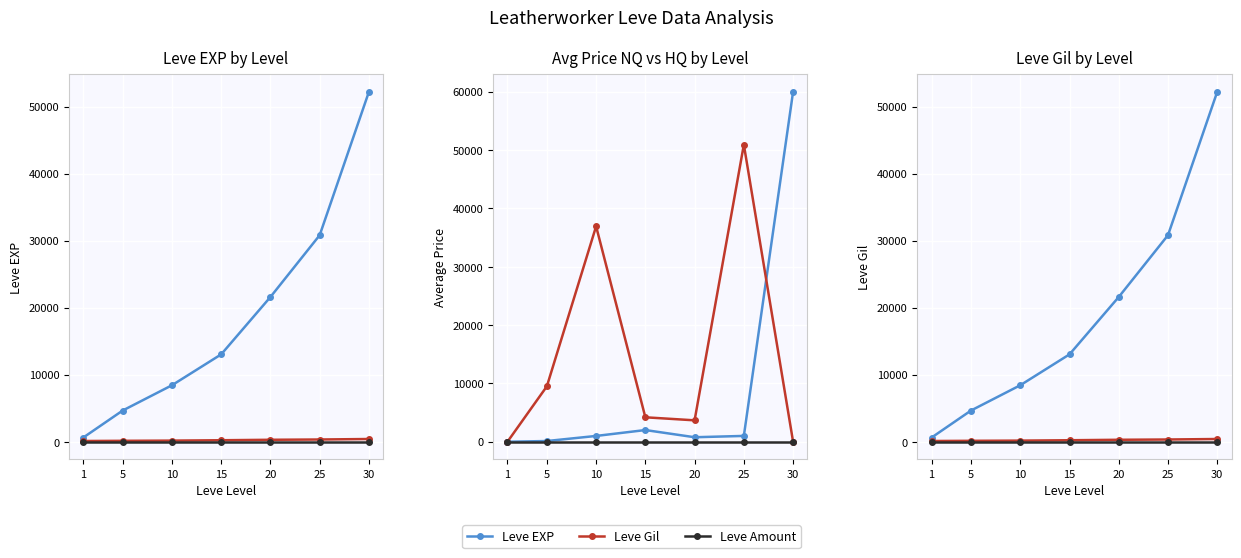

True or false: Leve Gil and Leve EXP cross at least once.

False